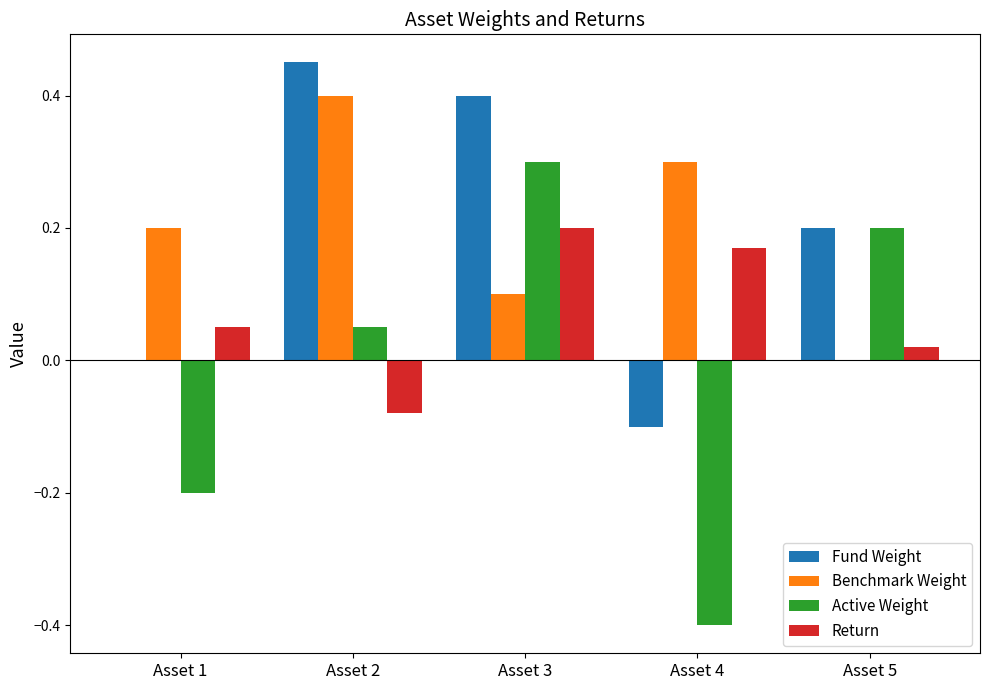

True or false: Fund Weight has a value of 0.2 at Asset 2.

False